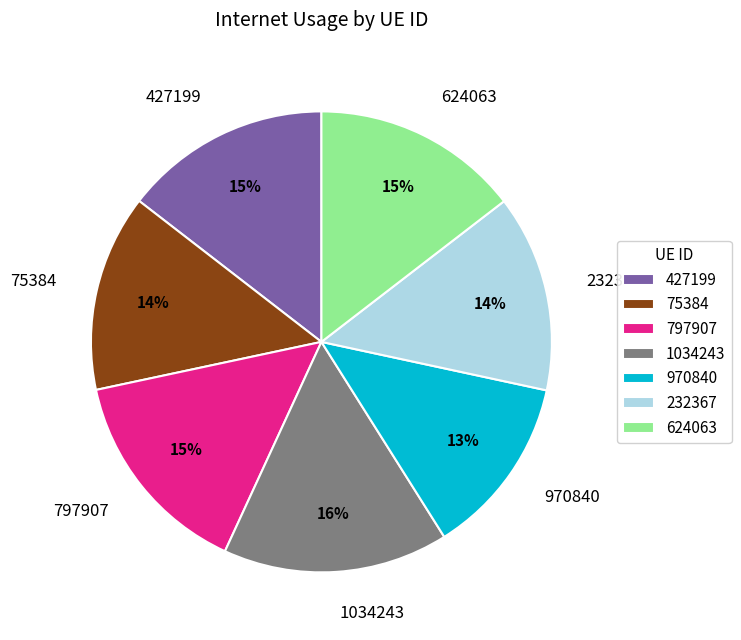

To the nearest percent, what is the combined percentage of 1034243 and 970840?

28%